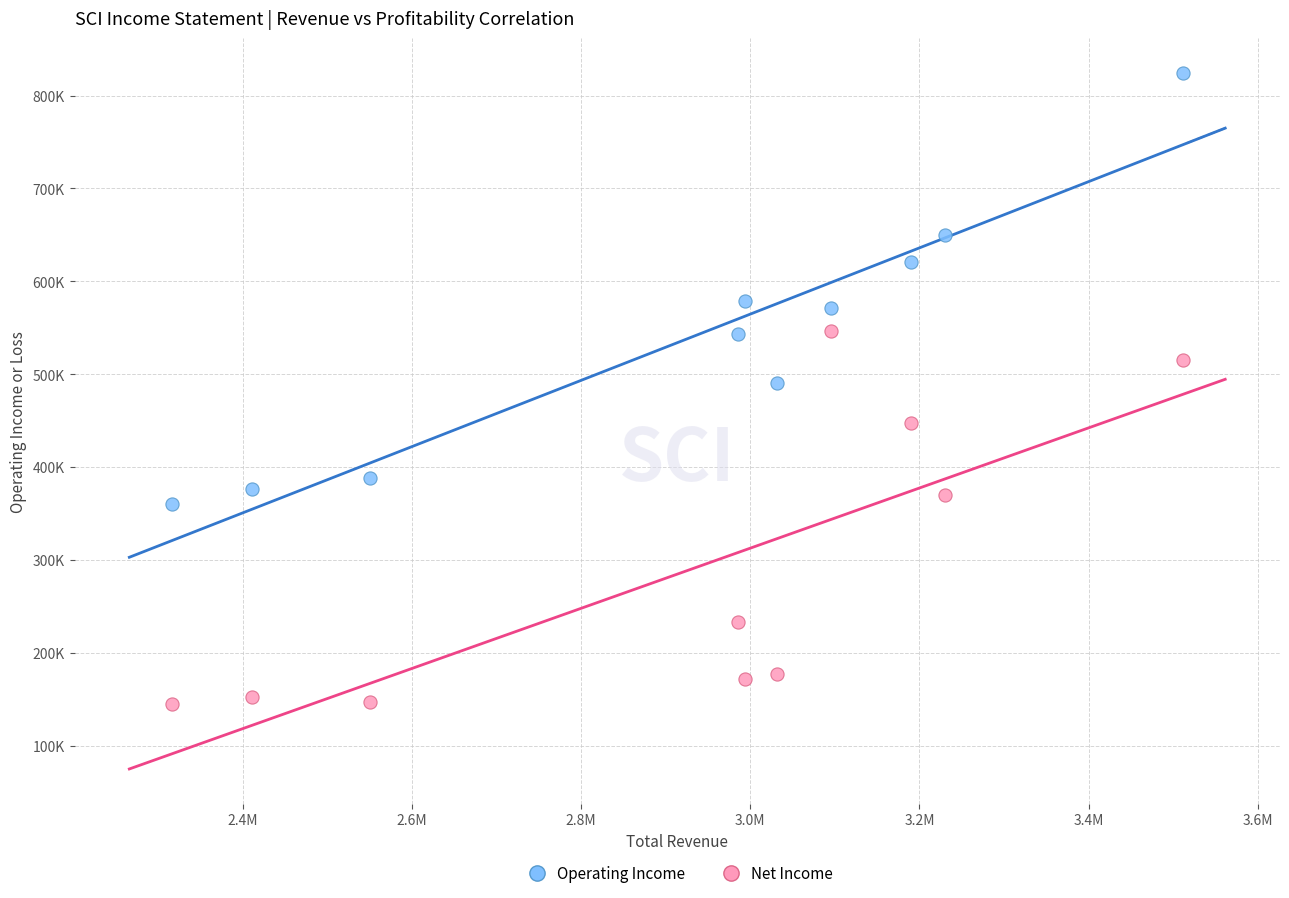

What are all the series names shown in the legend?

Operating Income, Net Income